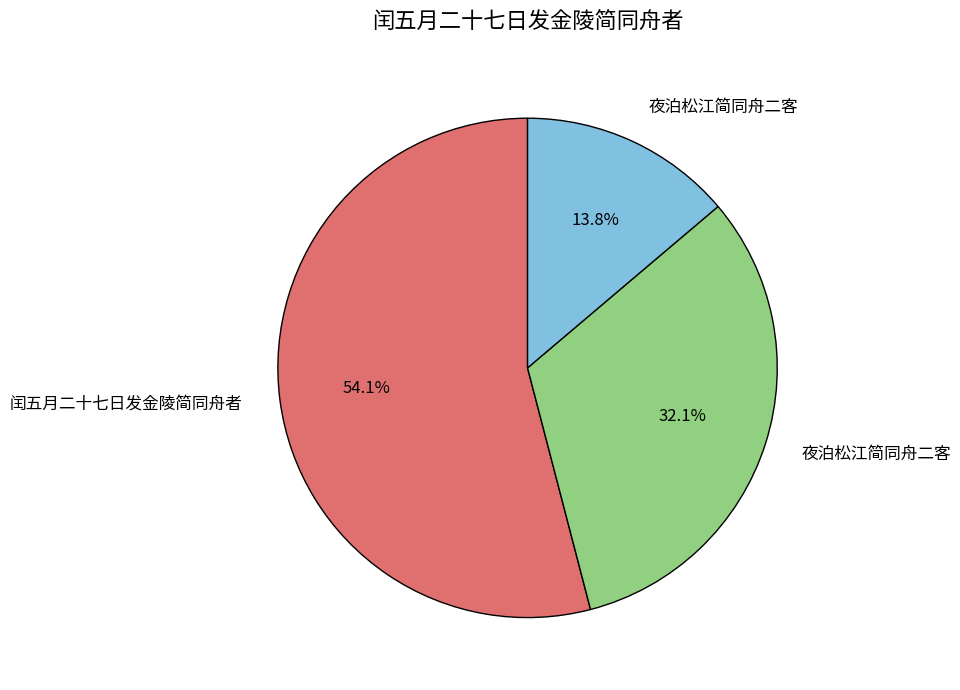

Is there a majority slice in this chart?

Yes